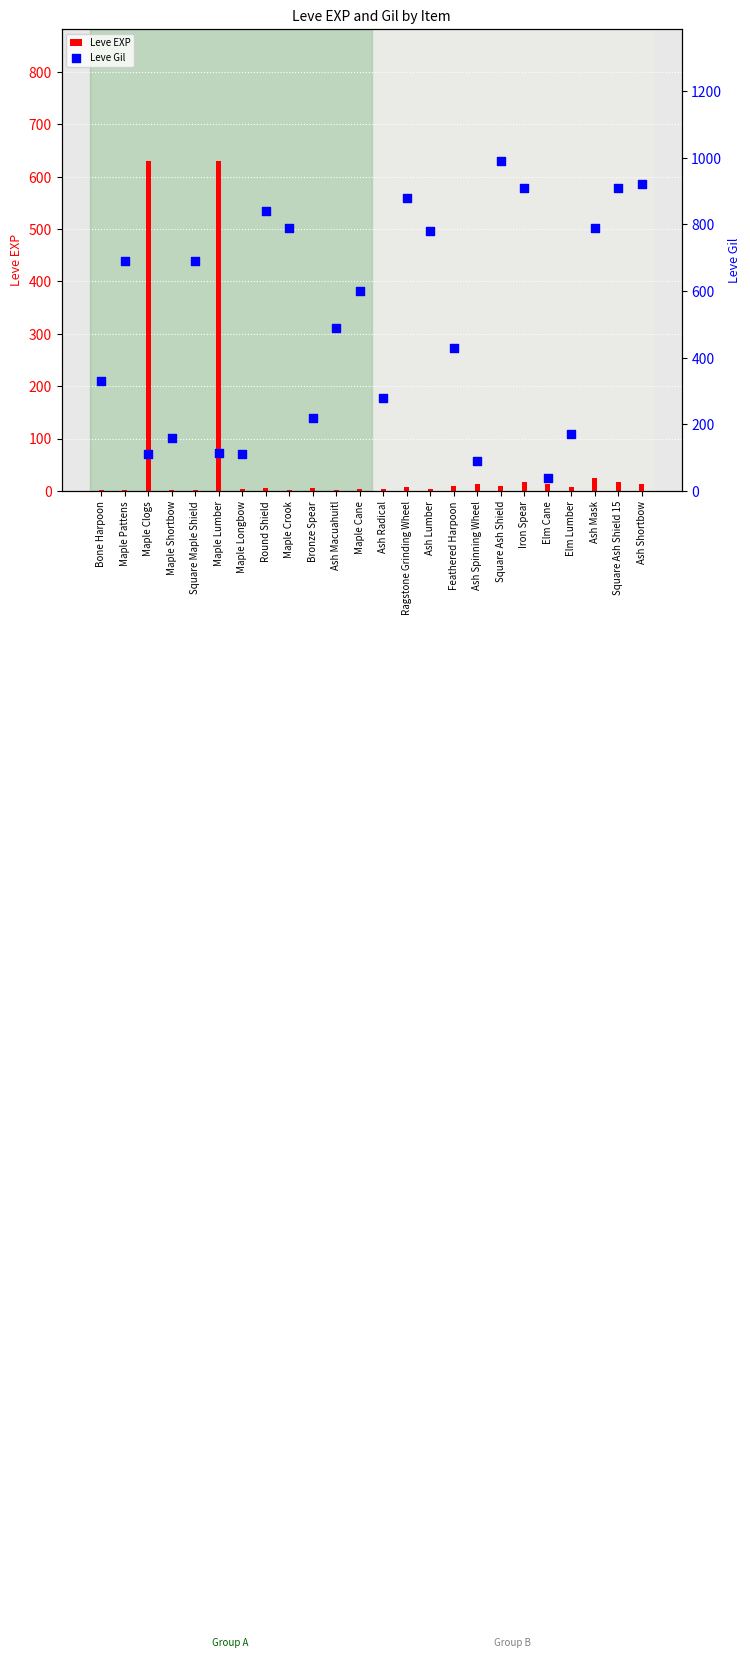

At which category is the sum across all series the highest?

Square Ash Shield